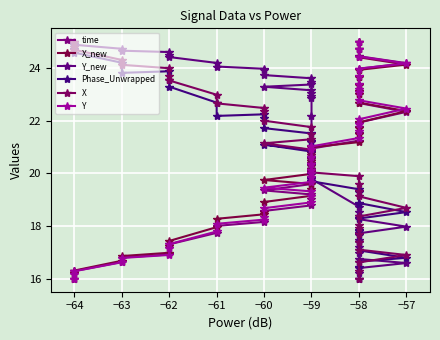

Is it true that Y equals 6.1 at −58?

False